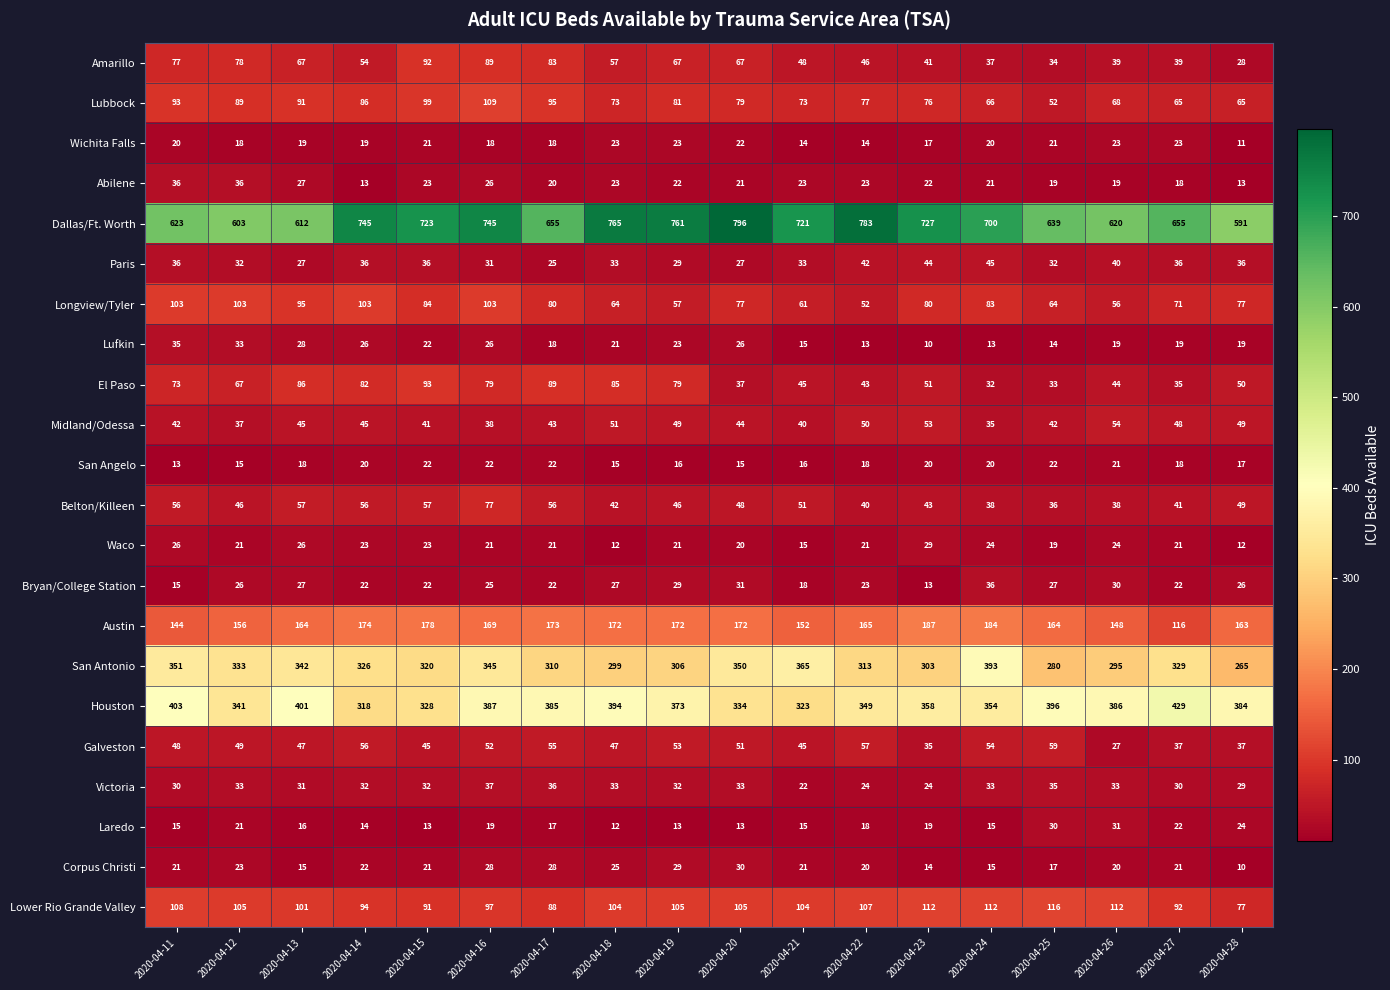

Is the value of Waco at 2020-04-13 greater than the value of Dallas/Ft. Worth at 2020-04-25?

No